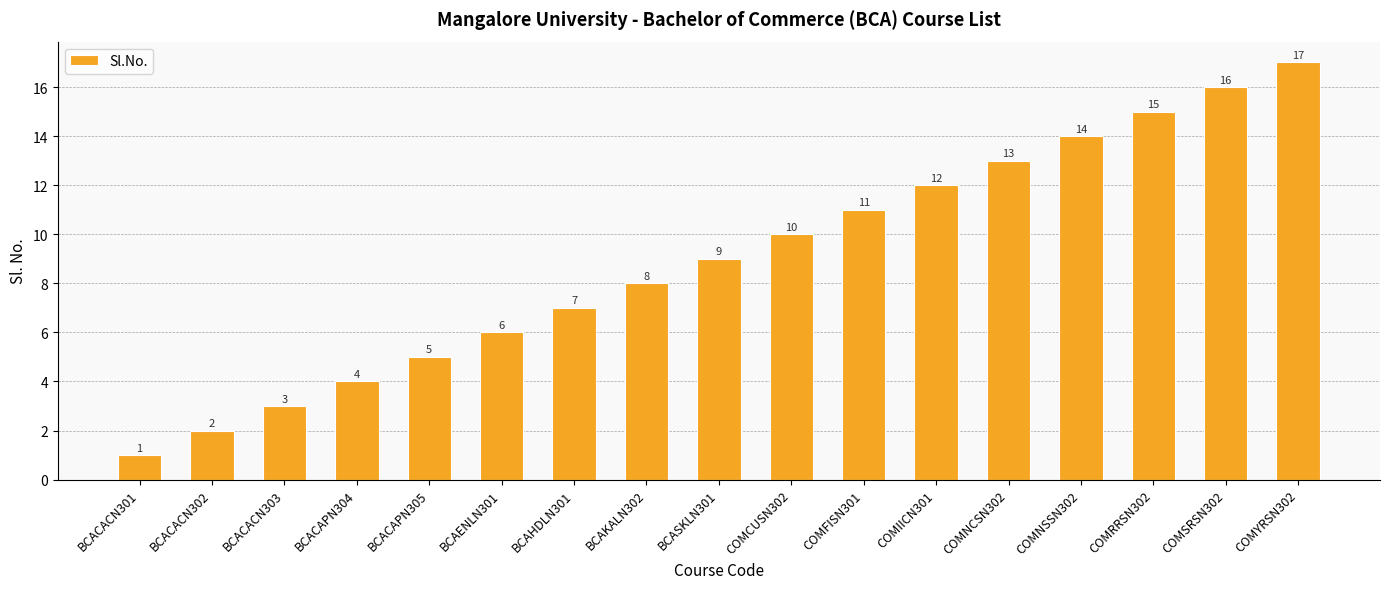

Which label corresponds to the smallest value in the chart?

BCACACN301